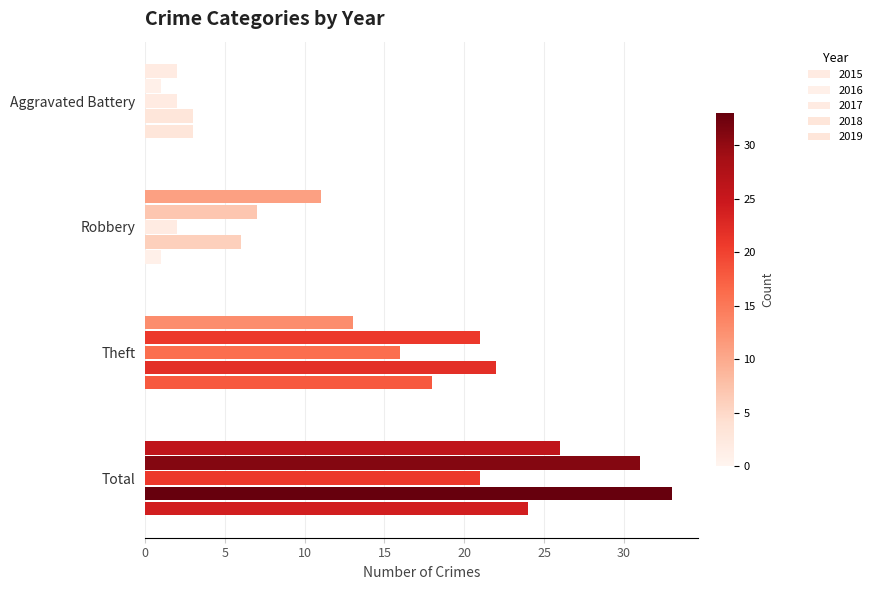

At which category does the chart reach its minimum across all series?

Aggravated Battery